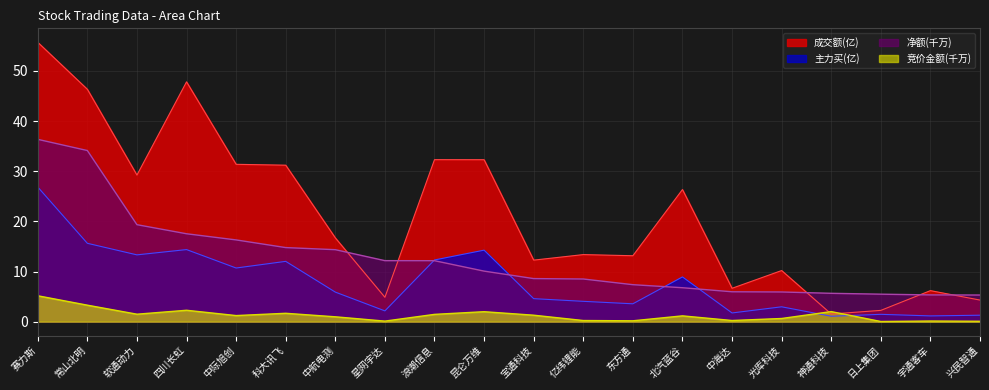

In 竞价金额, how many points are lower than both neighbors (excluding endpoints)?

6